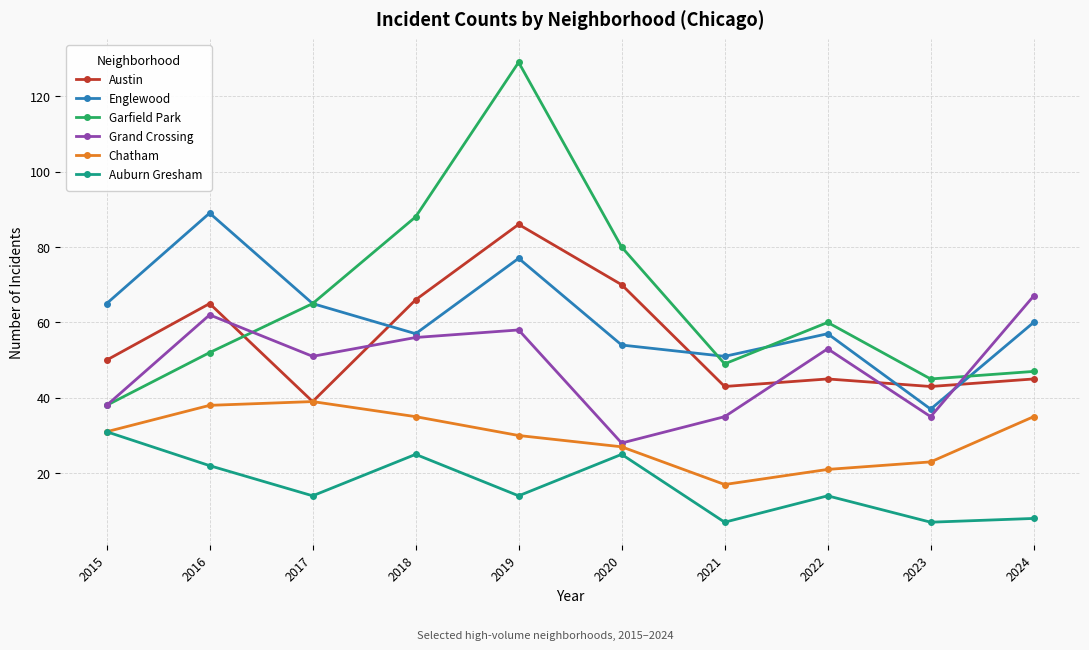

Where is the first local minimum for Grand Crossing?

2017